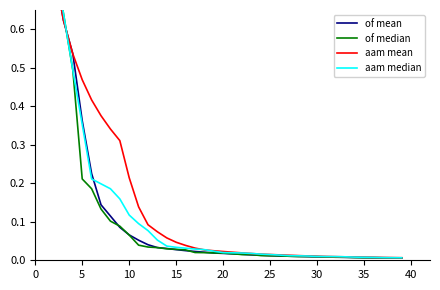

What is the label of the 36th point from the left?

35